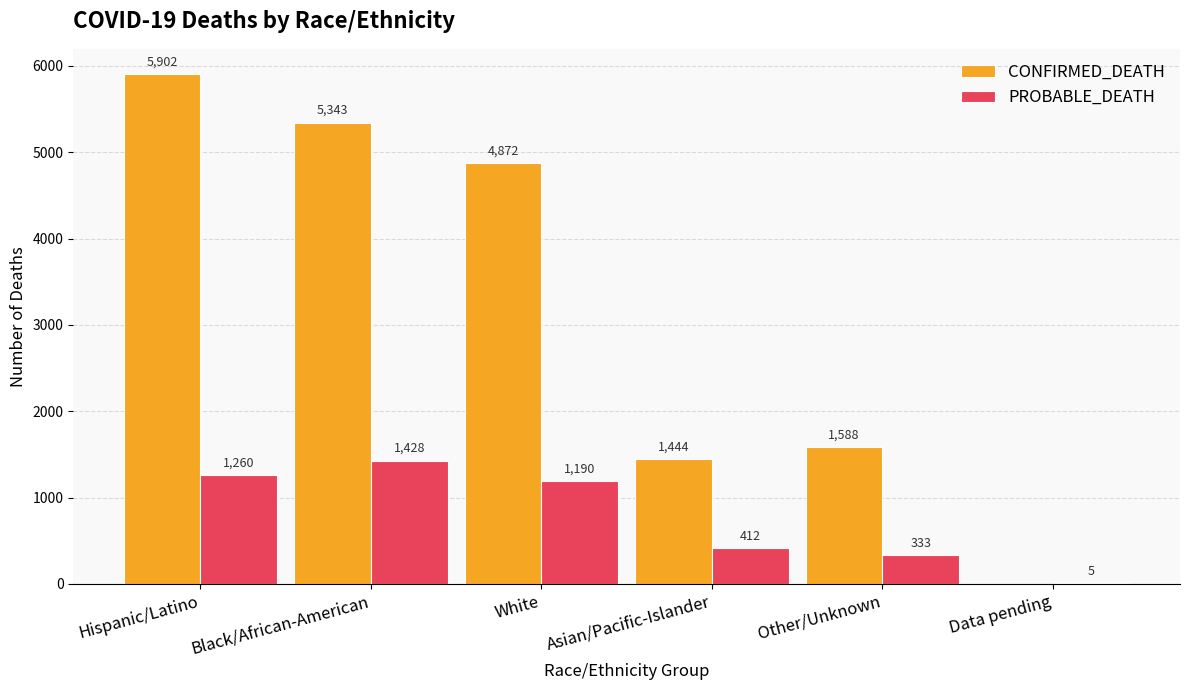

What is the maximum value for PROBABLE_DEATH?

1428